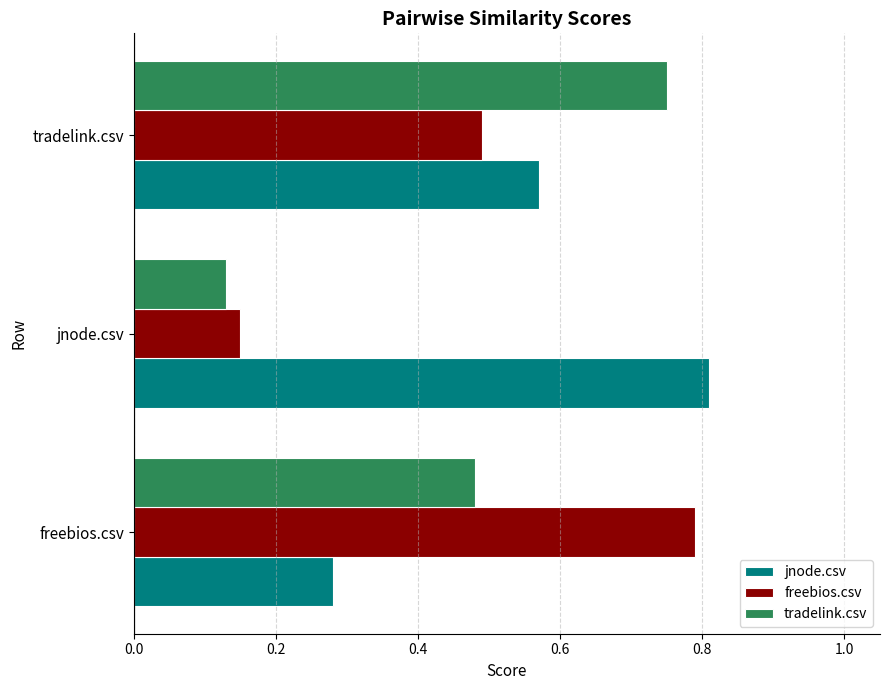

At which label is tradelink.csv closest to 0?

jnode.csv